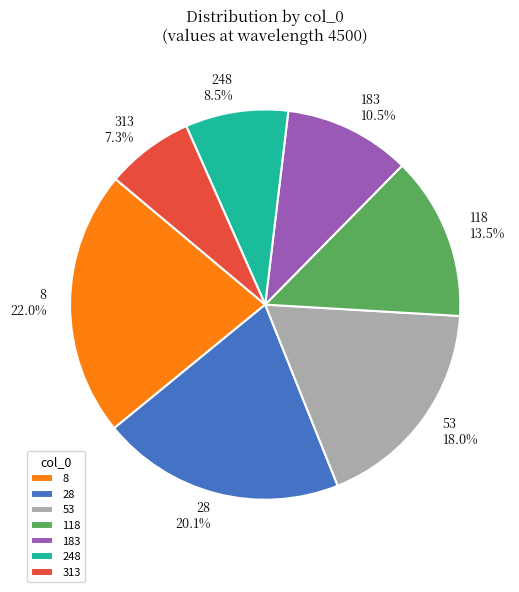

Which has a higher value, 313 or 248?

248